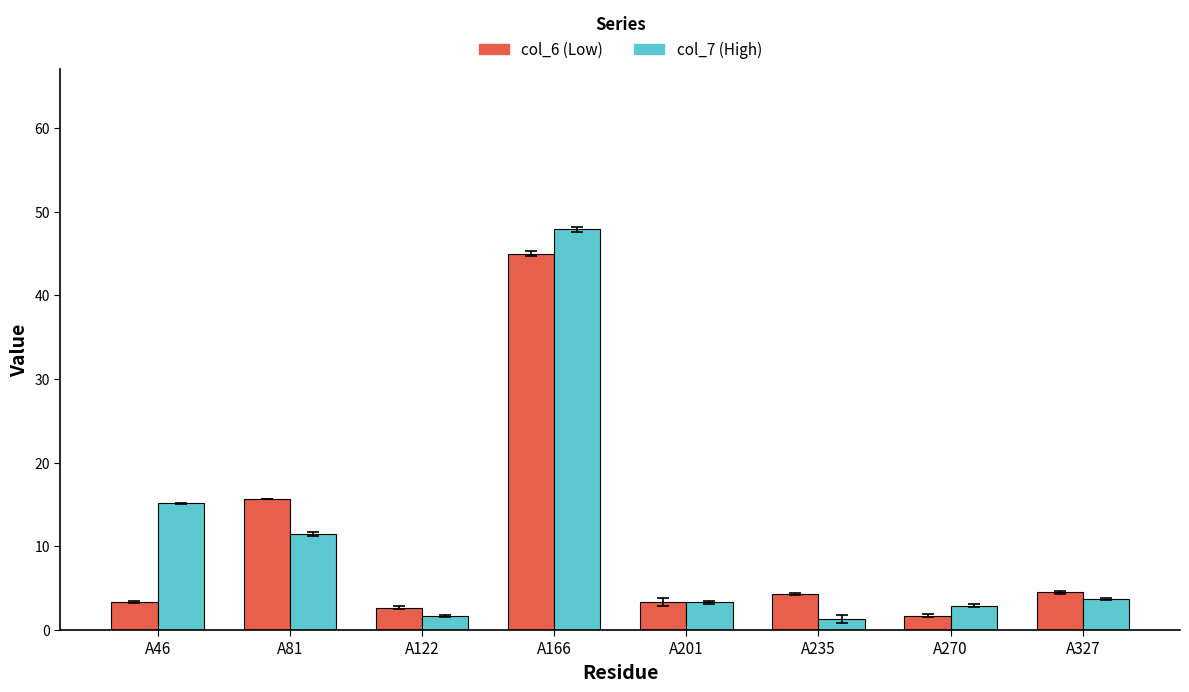

What is the maximum value shown in the chart?

47.9